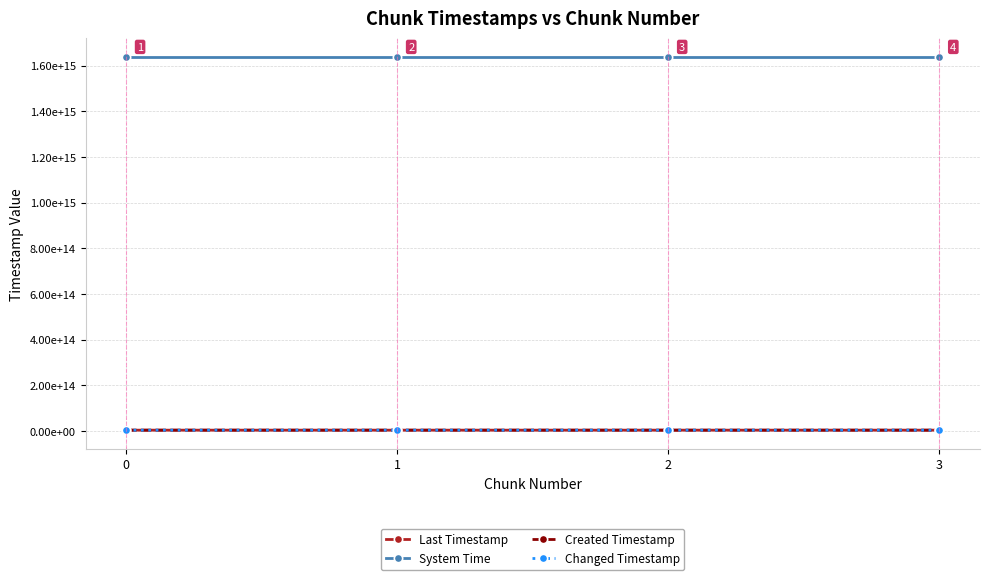

Reading left to right, what are all the values shown in this chart?

Last Timestamp: 0=3450720066169	1=3451493009172	2=3452261093186	3=3452577550590
System Time: 0=1638695581150410	1=1638695589537890	2=1638695602341622	3=1638695615145355
Created Timestamp: 0=3450167502221	1=3450755125688	2=3451523351006	3=3452291355901
Changed Timestamp: 0=3450720066169	1=3451493009172	2=3452261093186	3=3452577550590